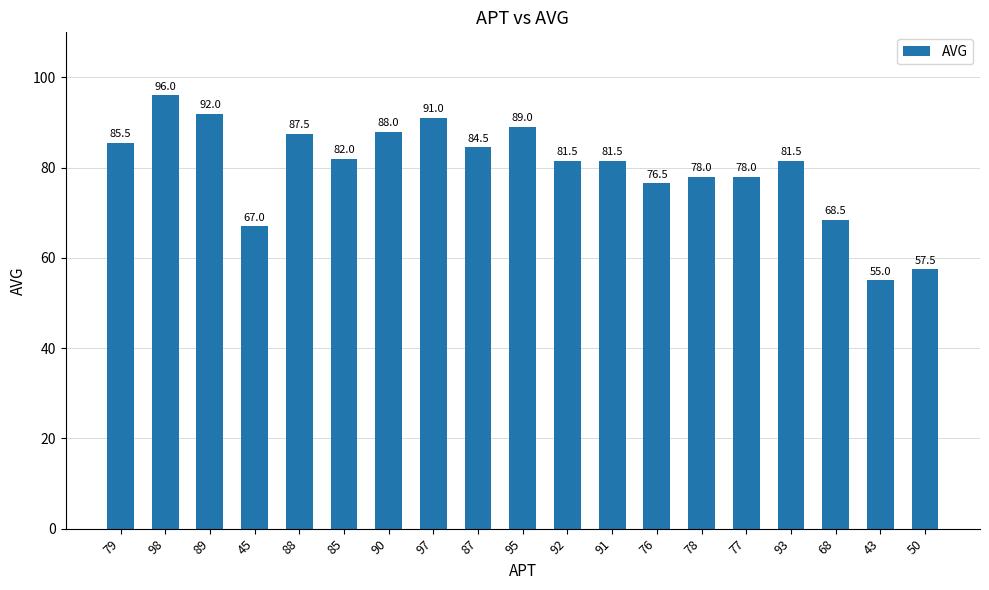

Between 97 and 76, which is larger?

97